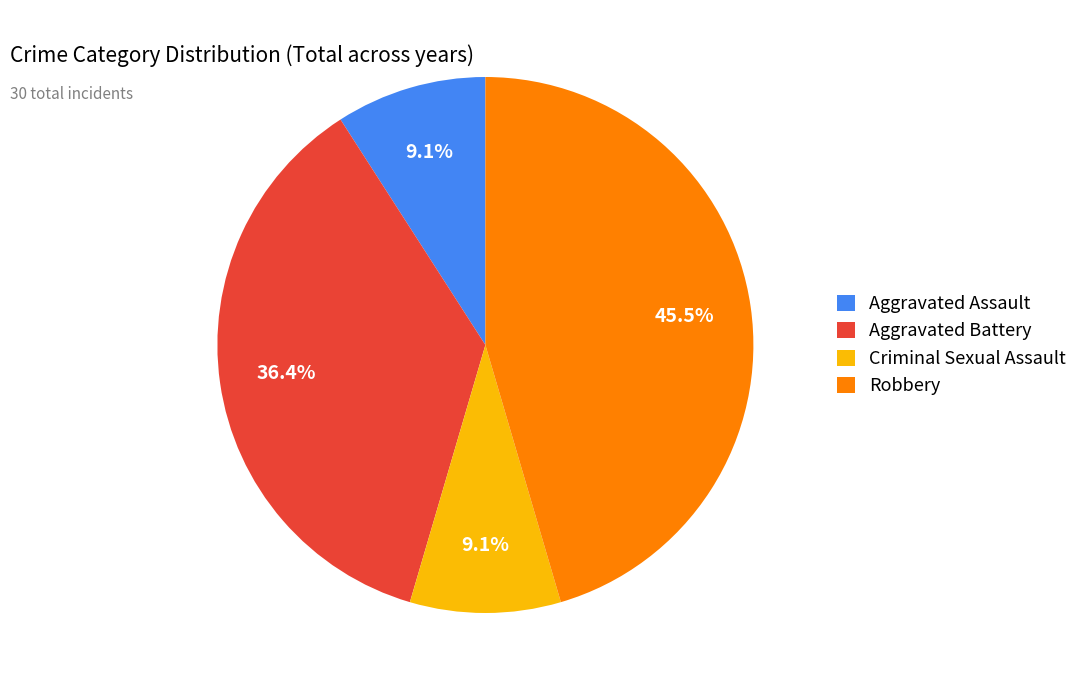

Which category has the biggest portion of the pie?

Robbery